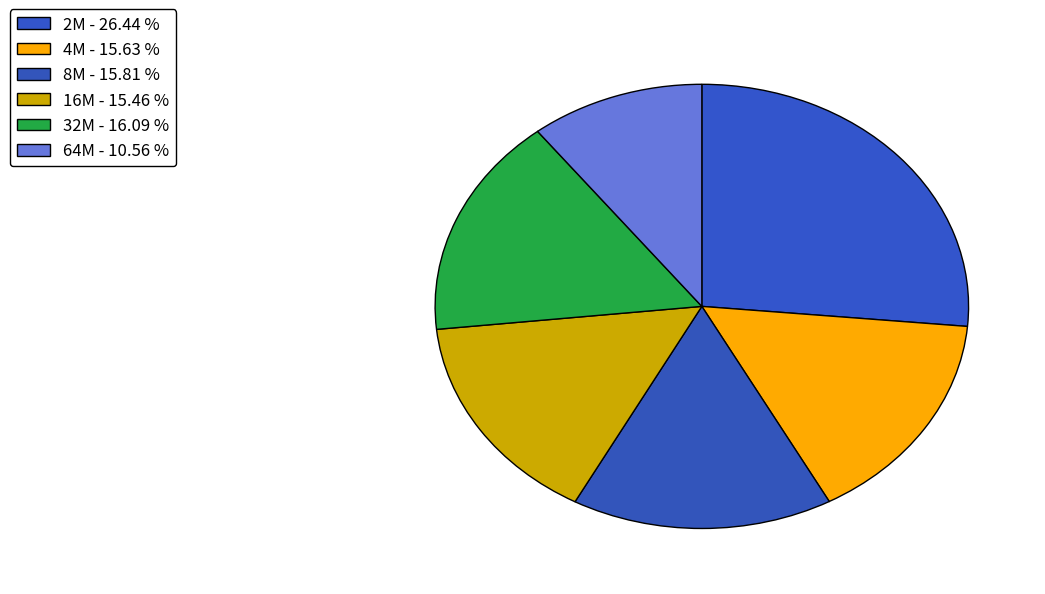

Count the number of slices in the pie.

6